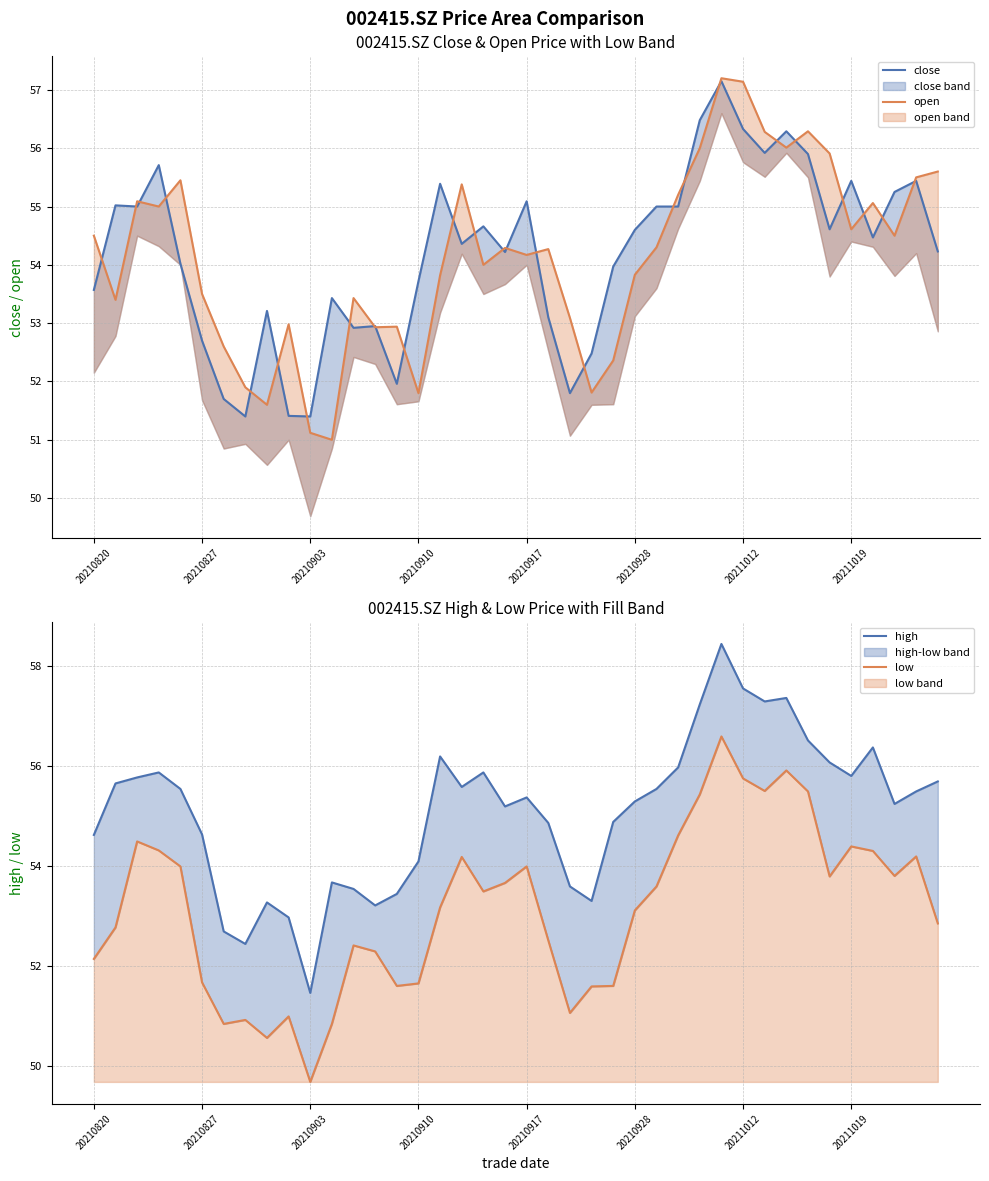

How many lines are shown in the chart?

4